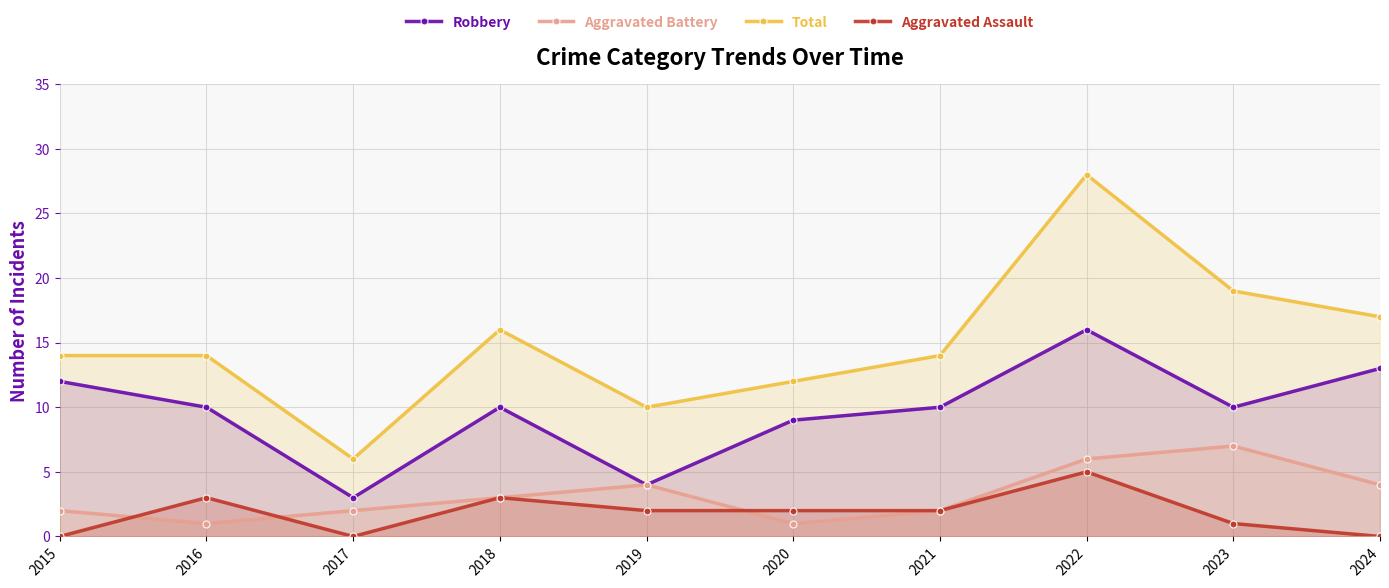

What is the total value across all series at 2019?

20